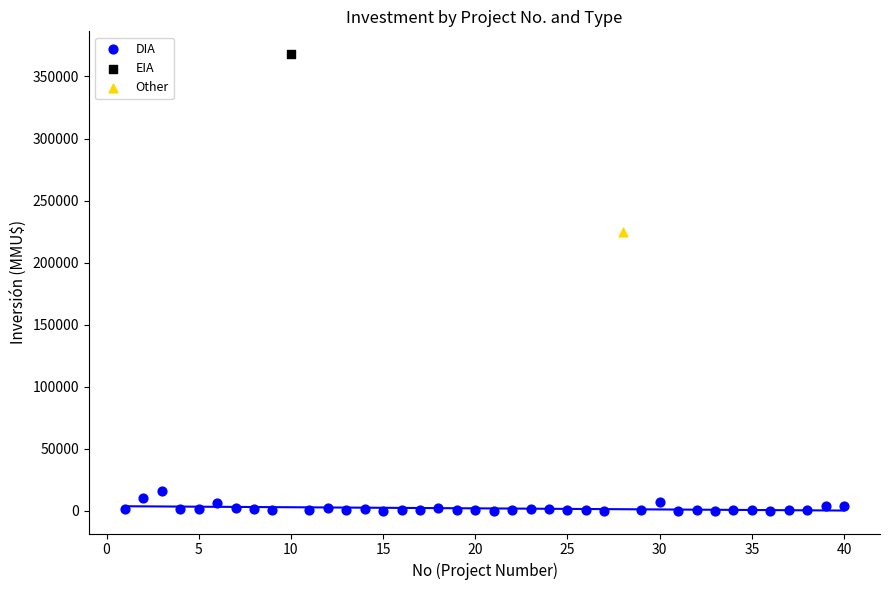

What are all the series names shown in the legend?

DIA, EIA, Other